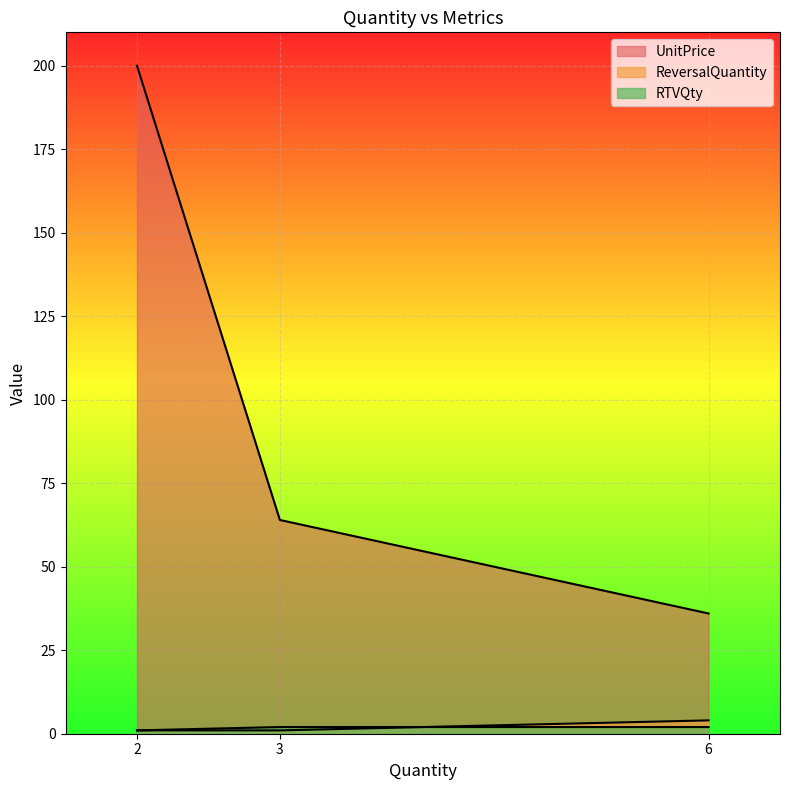

At which label is UnitPrice closest to 118?

3